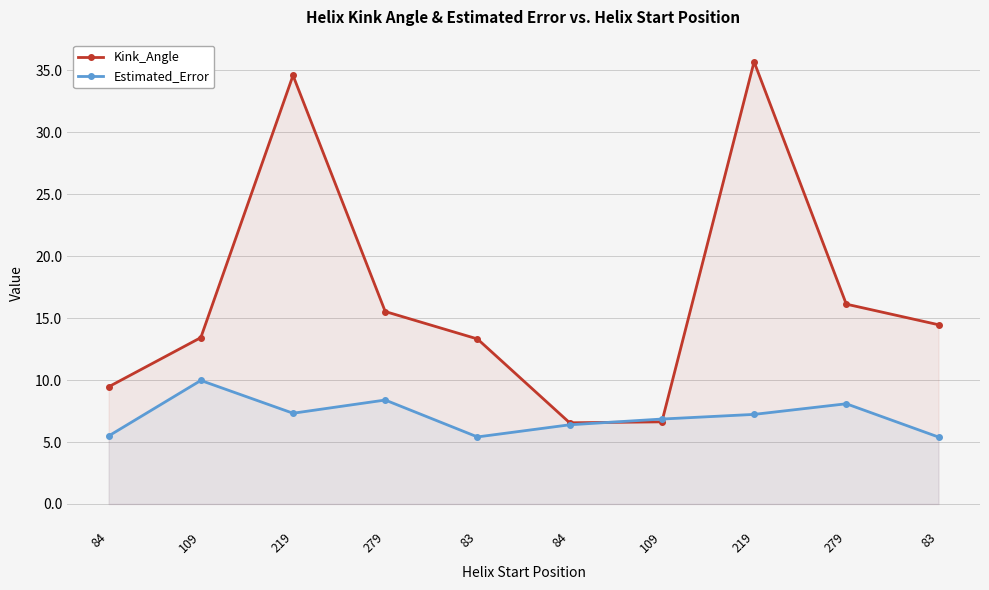

True or false: Kink_Angle has a value of 11.7 at 109.

False